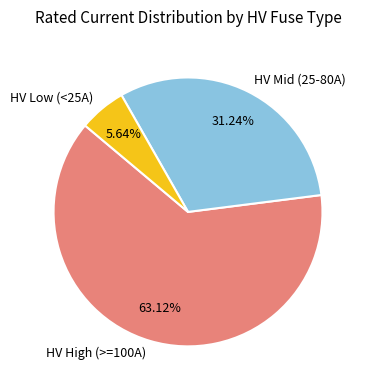

Which slice is the largest?

HV High (>=100A)